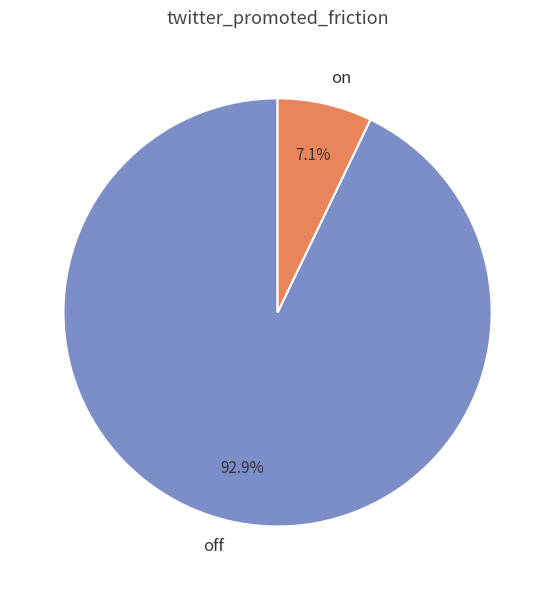

What portion of the pie excludes on?

92.9%